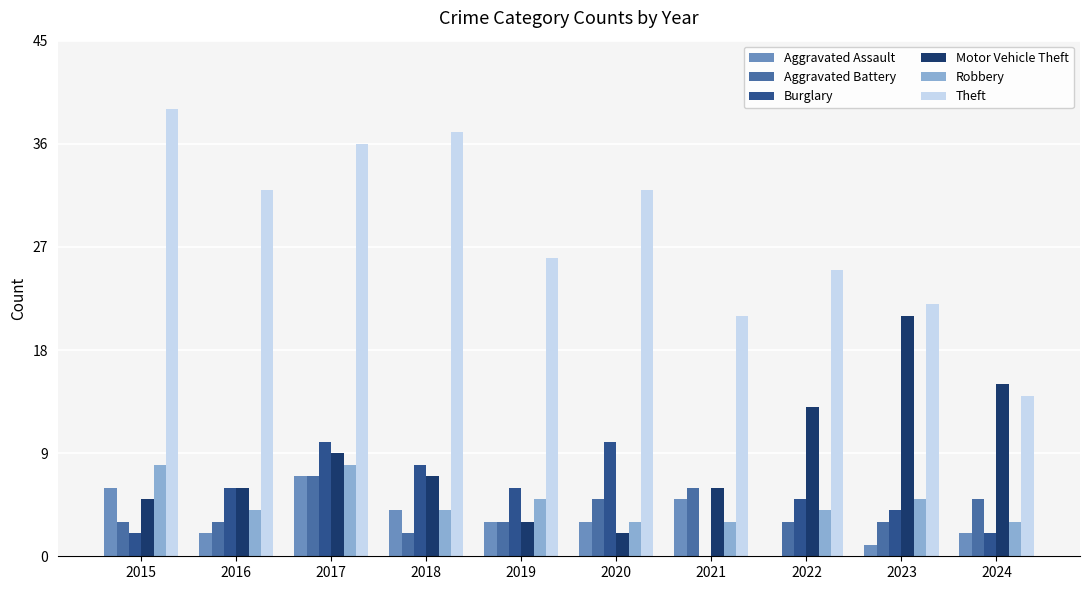

Which series has the largest total across all categories?

Theft